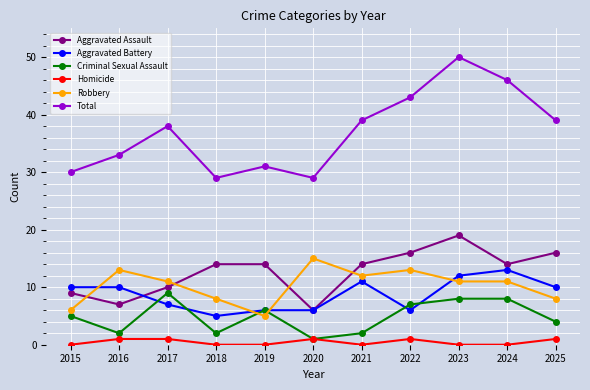

Which series has the widest spread of values?

Total